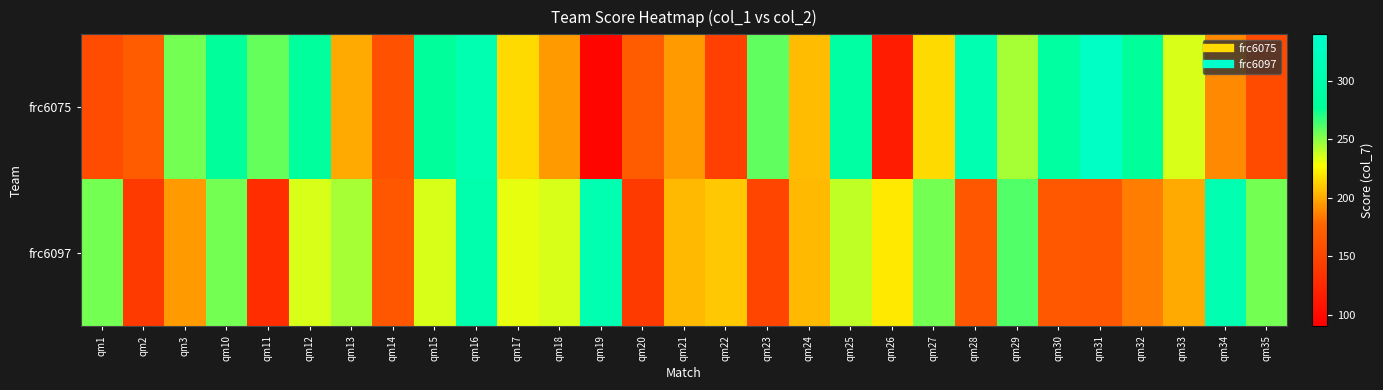

Count the number of data series in this chart.

2